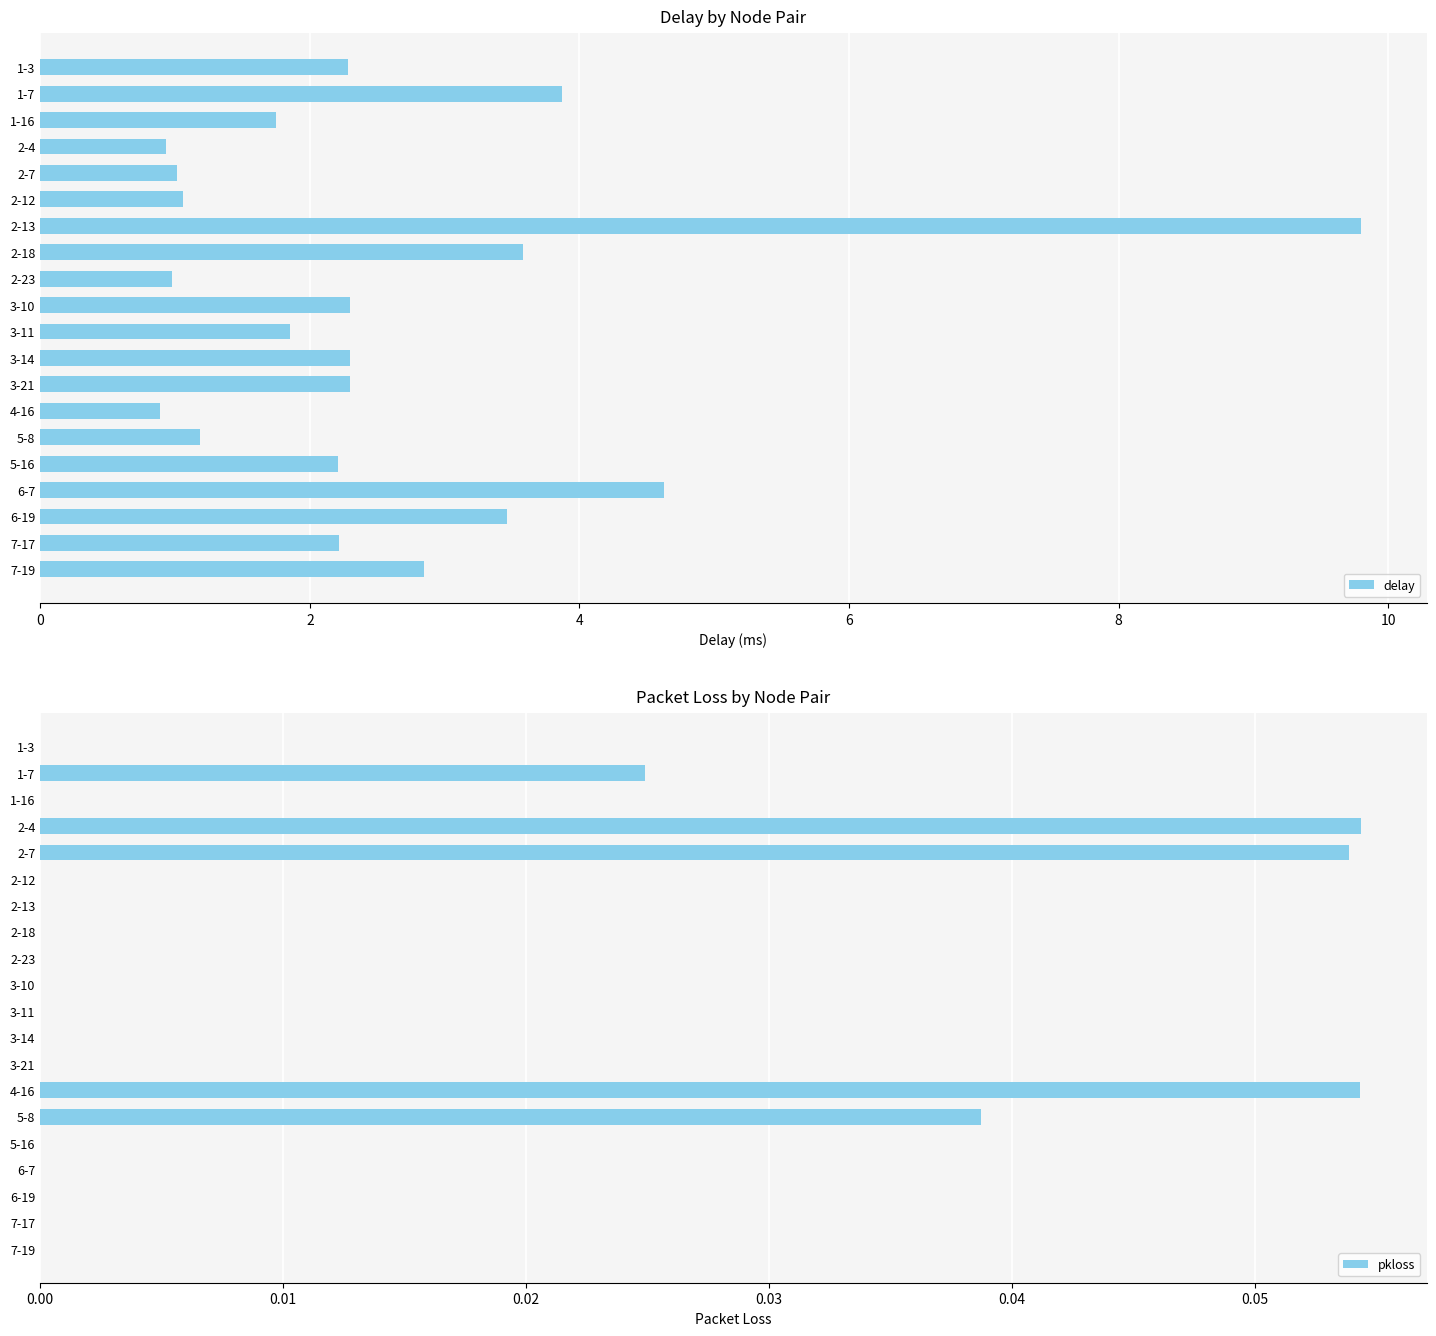

What is the difference between the delay values at 3-11 and 2-12?

0.8